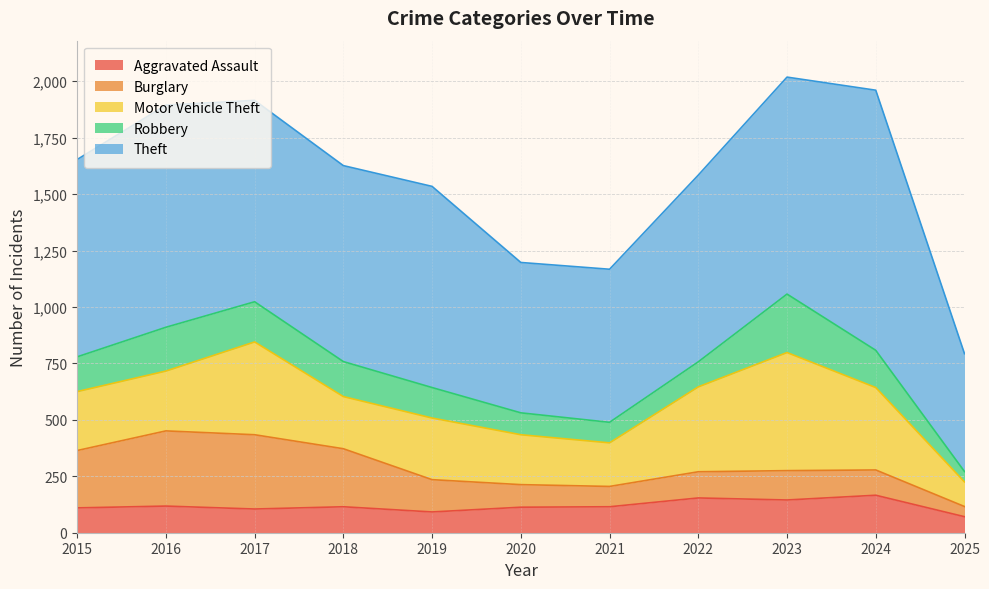

What is the difference between the highest and lowest values at 2024?

1040